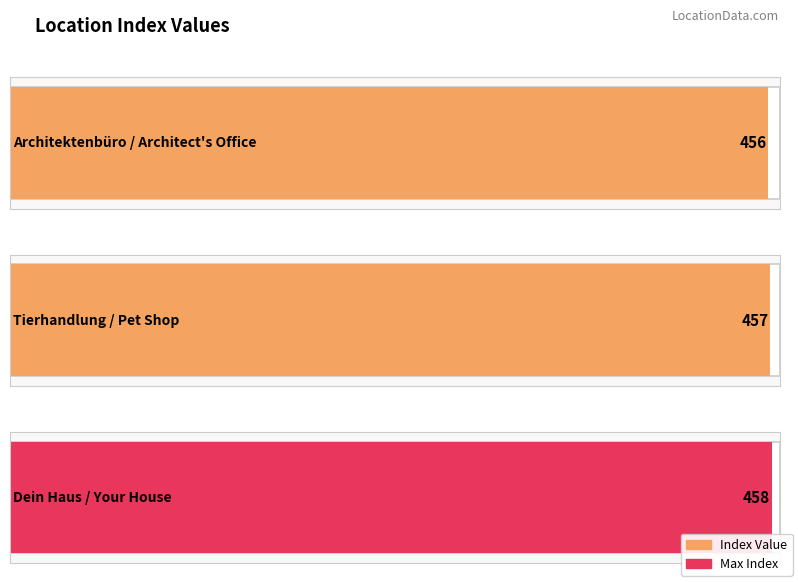

Reading right to left, list all the values displayed in this chart.

458	457	456